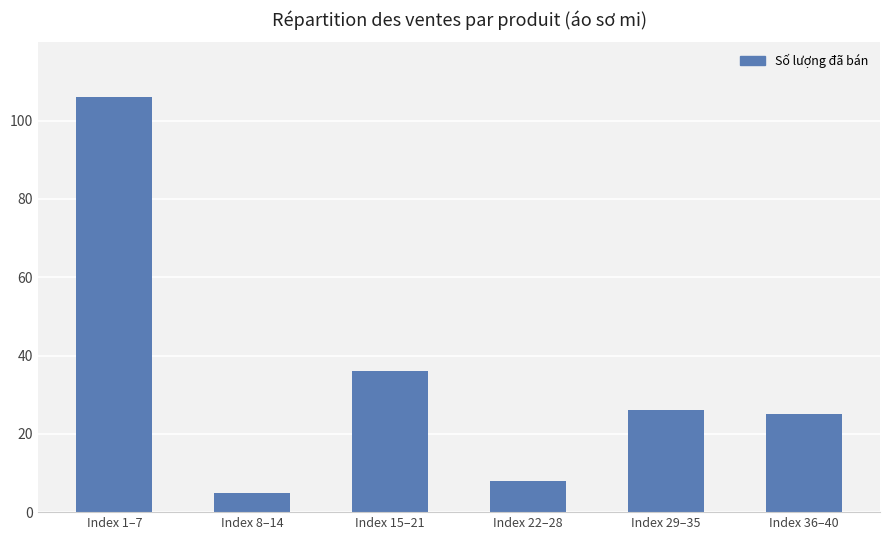

How many bars are there in total?

6